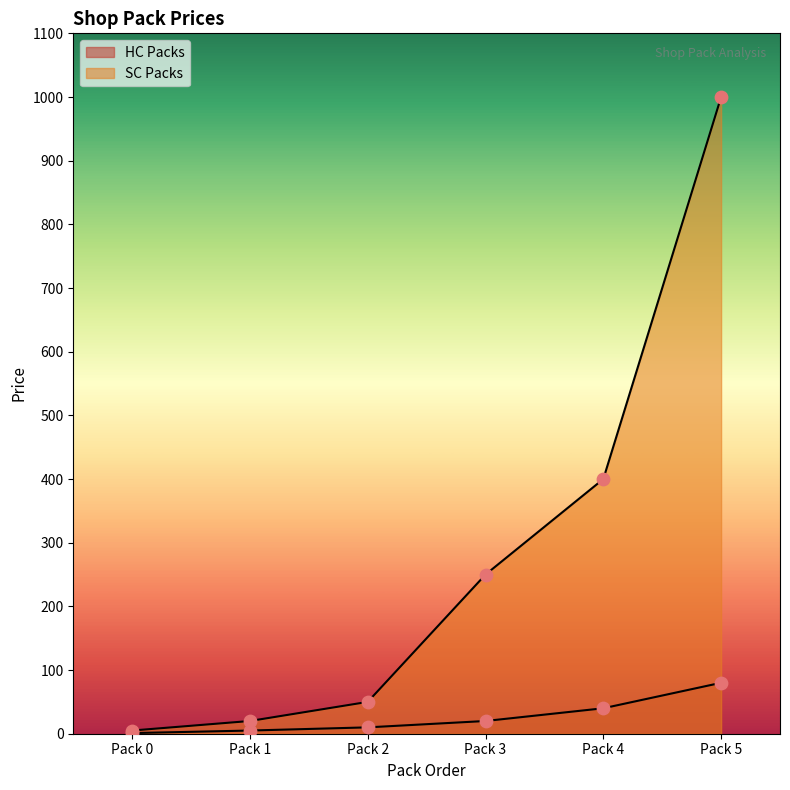

Which series has the largest Y range (max minus min)?

SC Packs